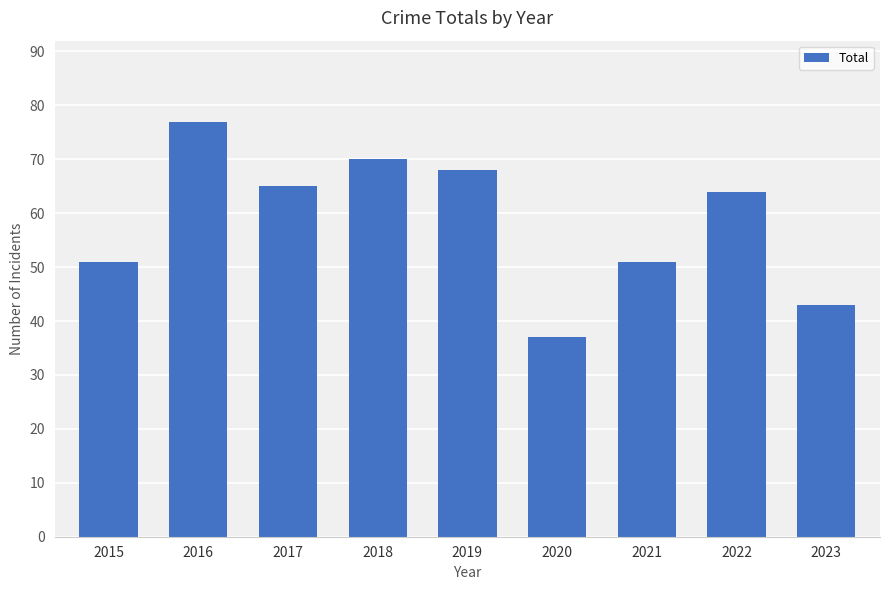

Where does the data first go above 64?

2016